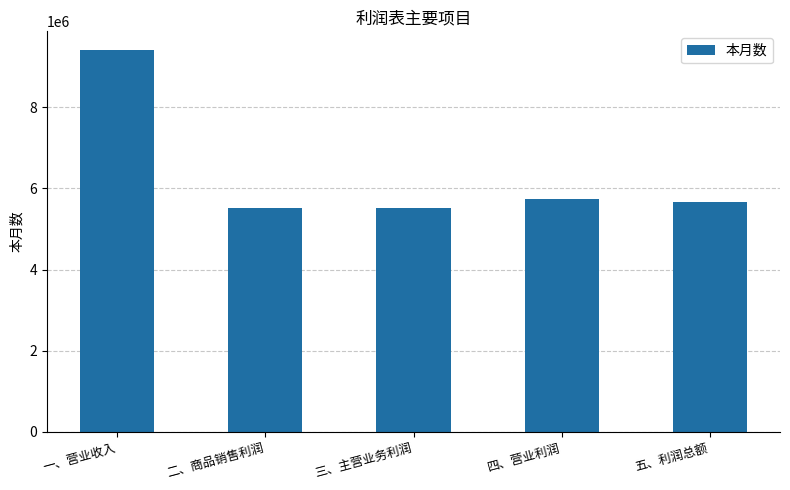

What is the difference between the maximum and minimum values?

3889280.2